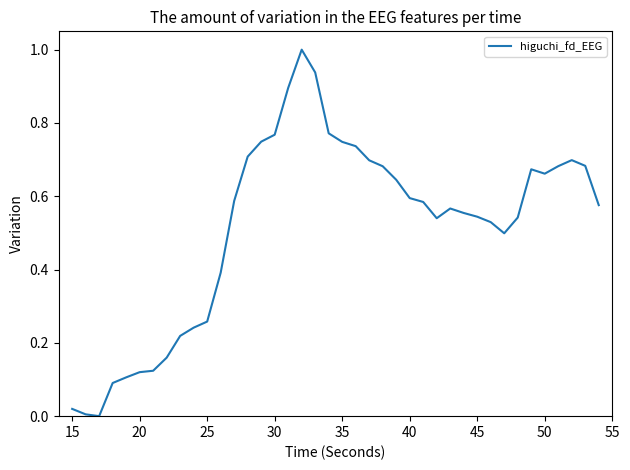

What is the difference between the maximum and minimum values?

1.0